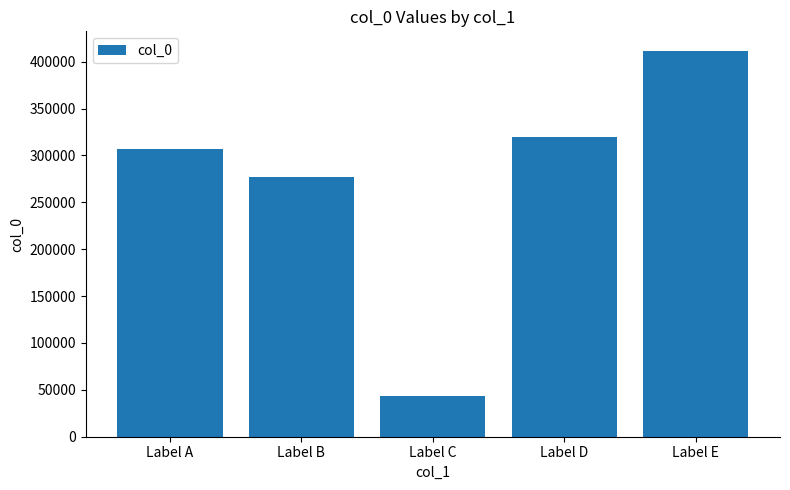

What value does the data have at Label B, to the nearest 50?

277400